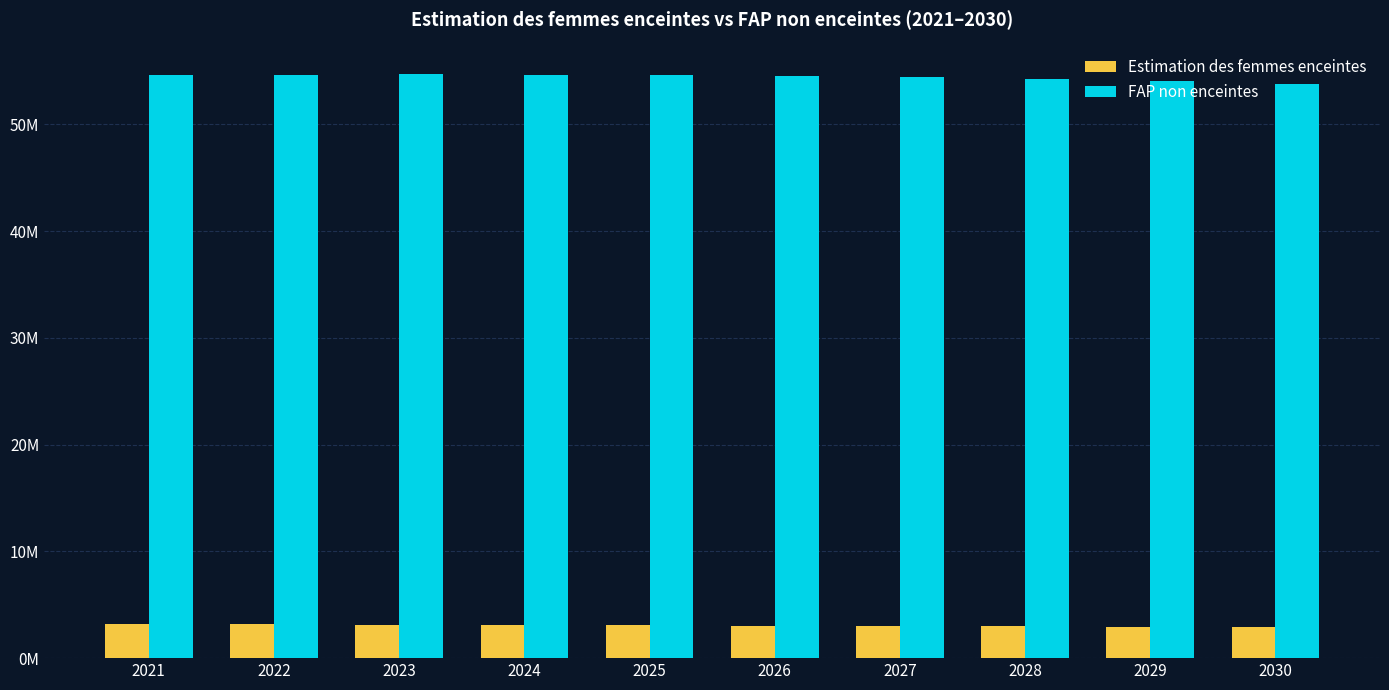

What are all the series names shown in the legend?

Estimation des femmes enceintes, FAP non enceintes